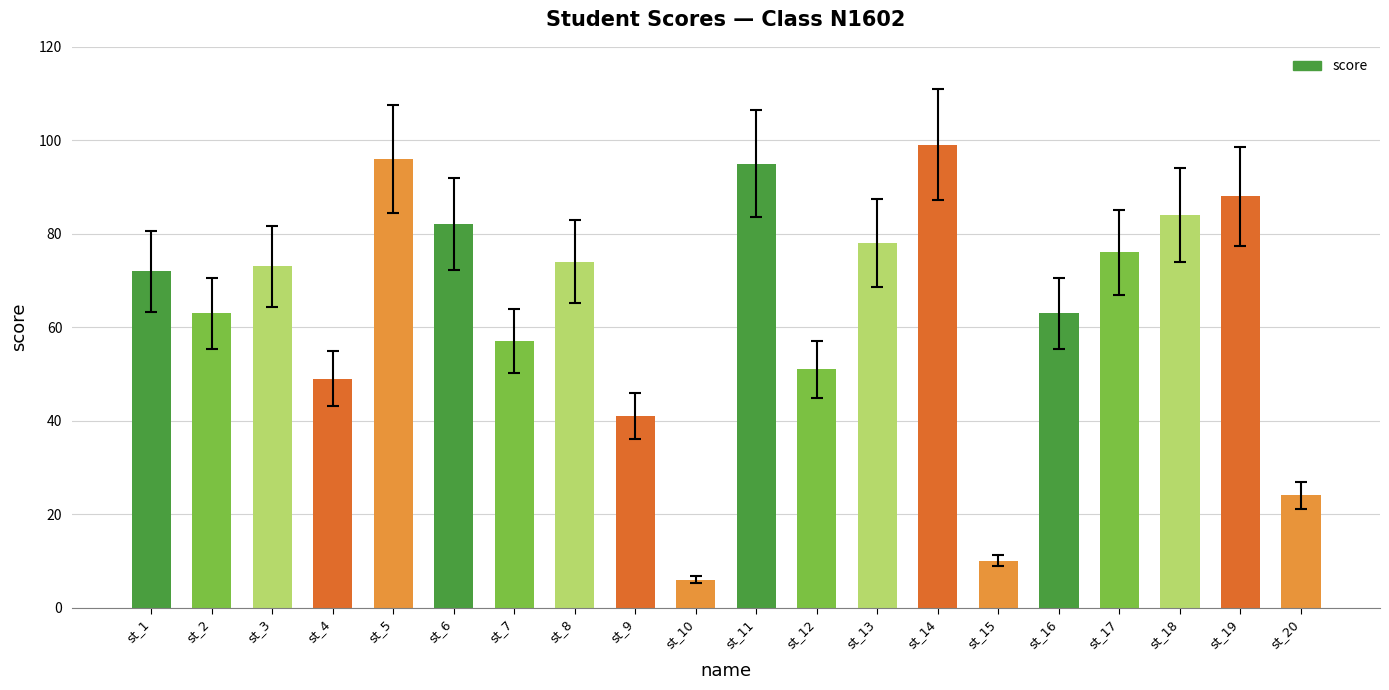

Reading left to right, extract all data points from this chart.

72	63	73	49	96	82	57	74	41	6	95	51	78	99	10	63	76	84	88	24